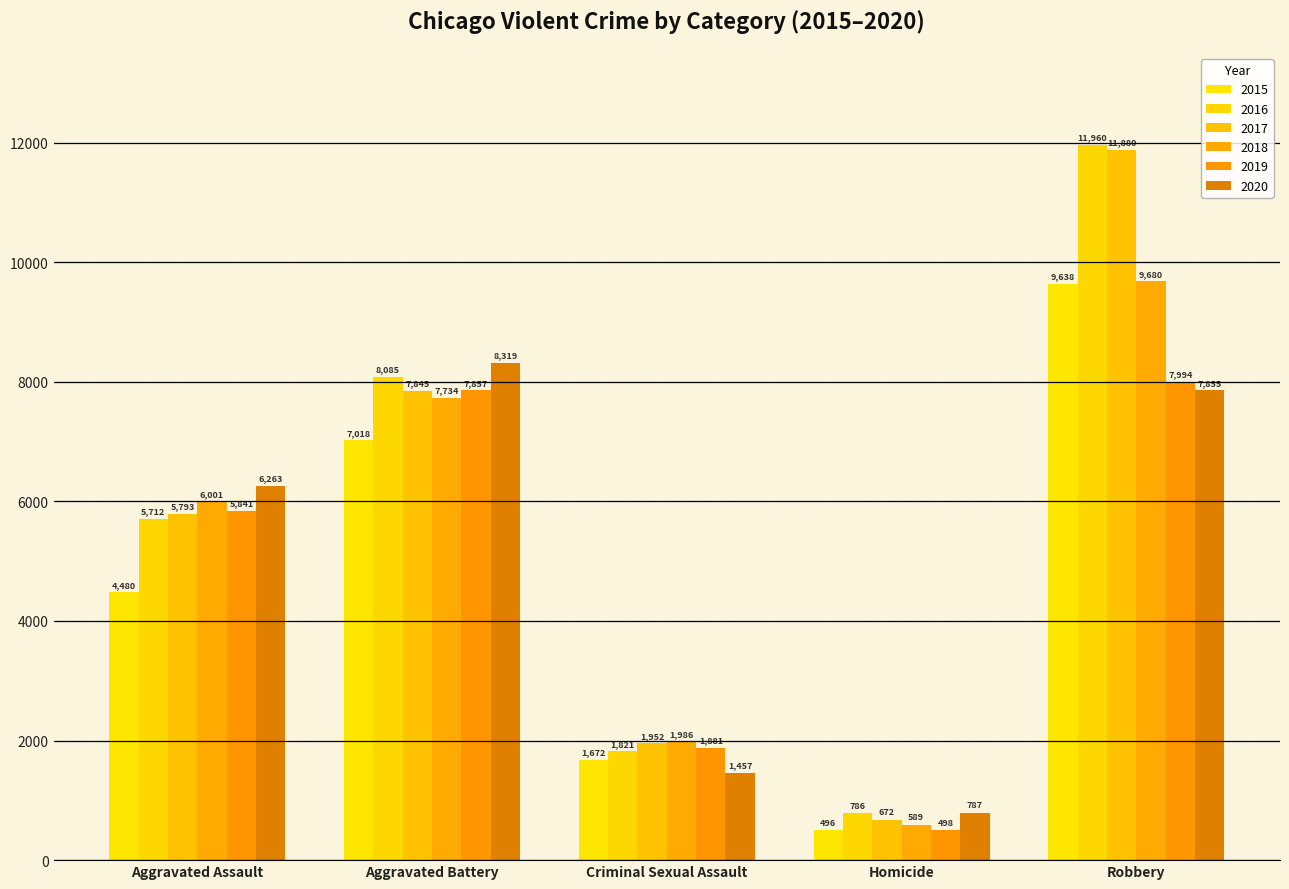

What is the difference between the second highest and second lowest values in the 2020 series?

6398